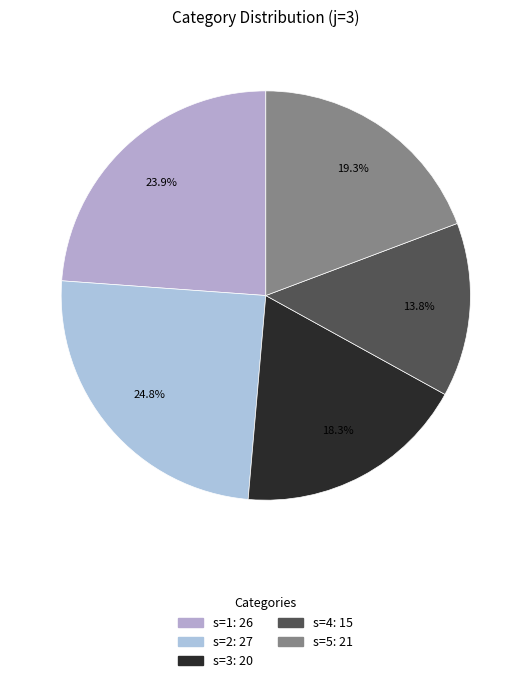

To the nearest percent, what portion does s=4 represent?

14%